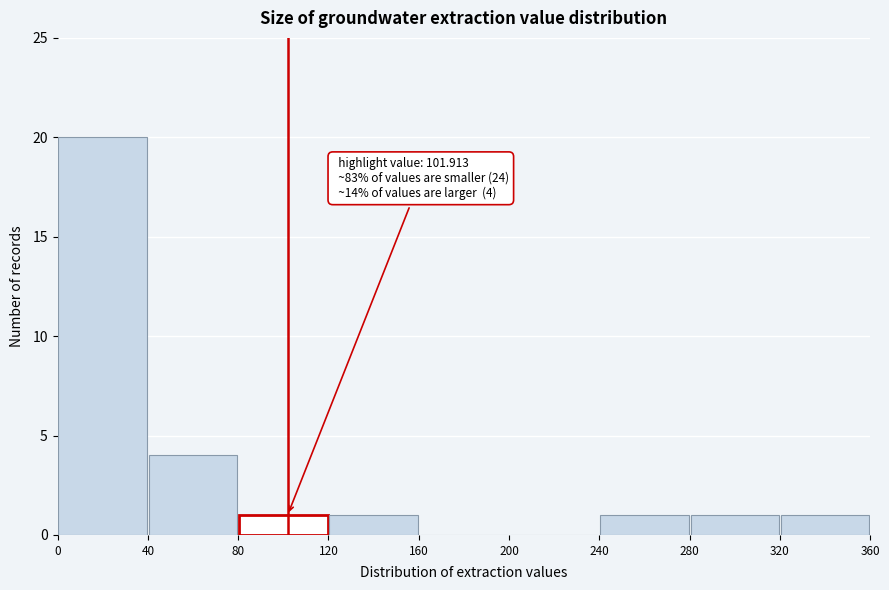

Over which range of the x-axis is the bar tallest?

0 to 40